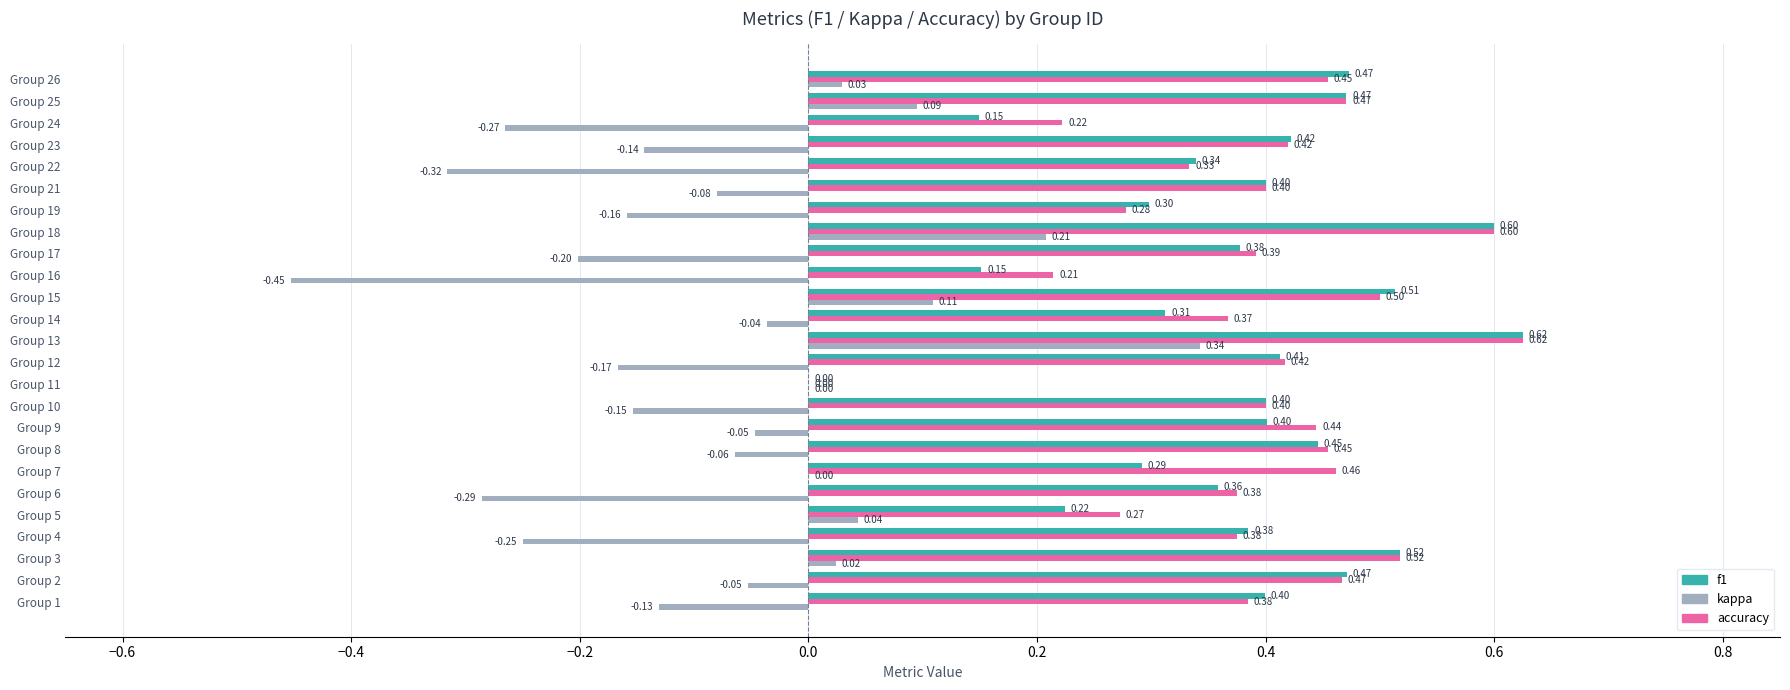

Between Group 9 and Group 18, which series saw the biggest shift?

kappa